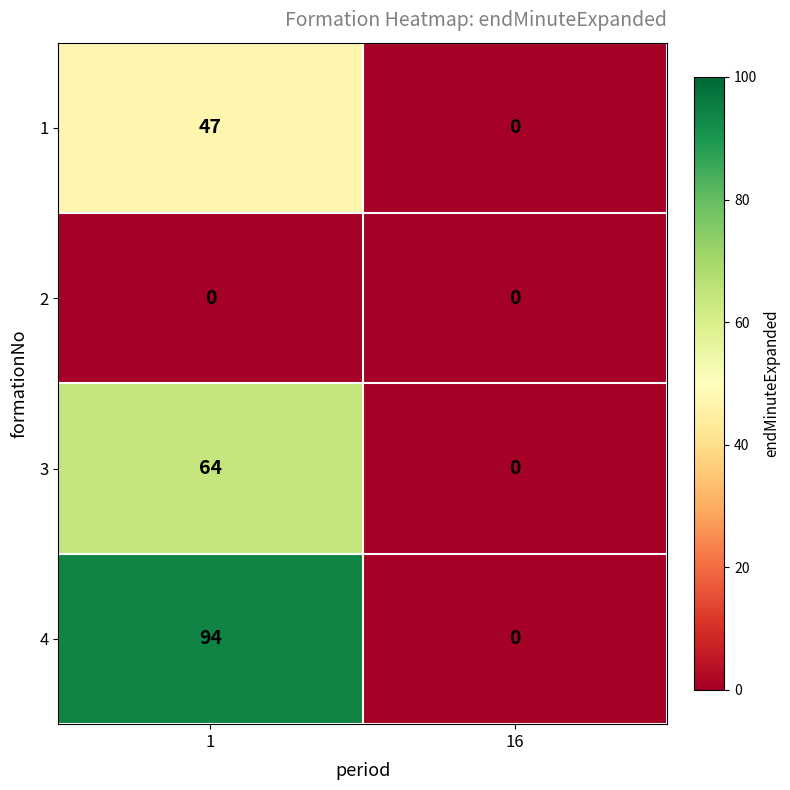

Rank the series by their average value, from lowest to highest.

2, 1, 3, 4